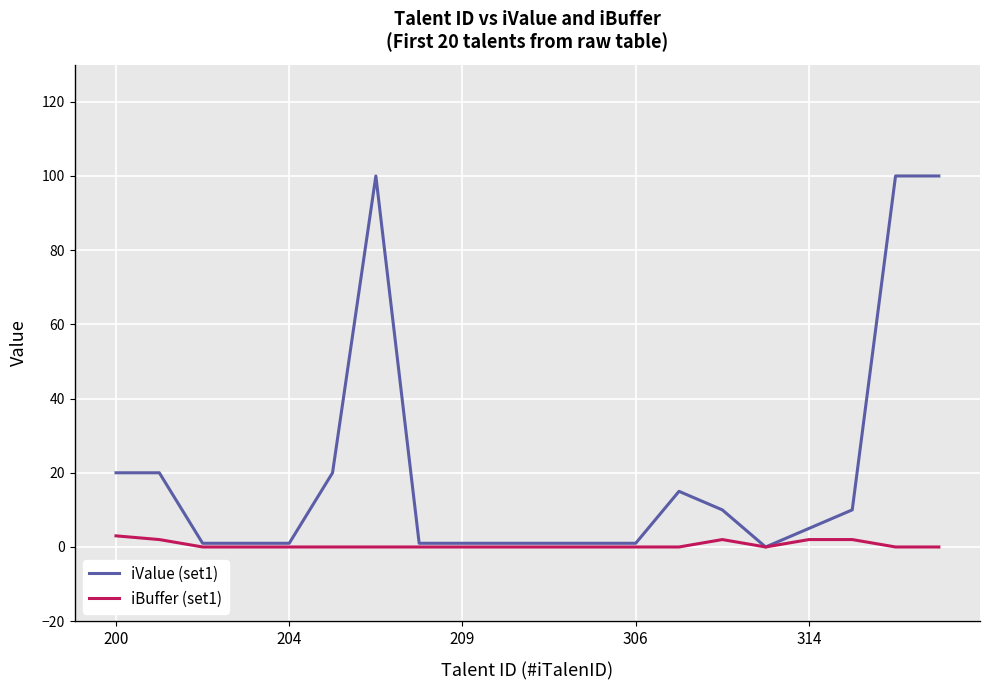

Which series has the largest range (max minus min)?

iValue (set1)